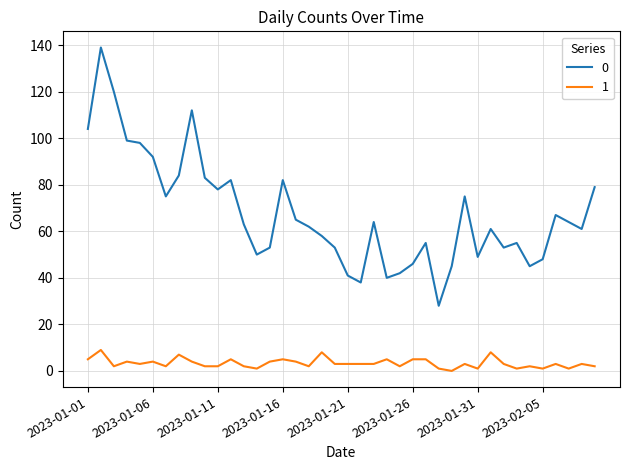

True or false: 1 and 0 cross at least once.

False